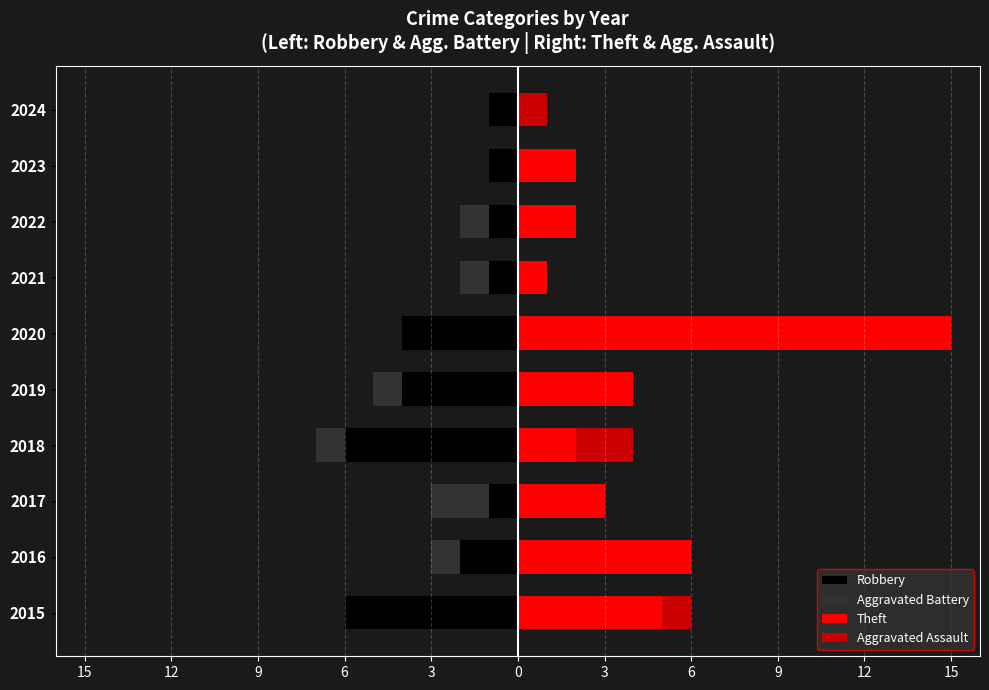

What is the spread (max minus min) of values at 9?

5